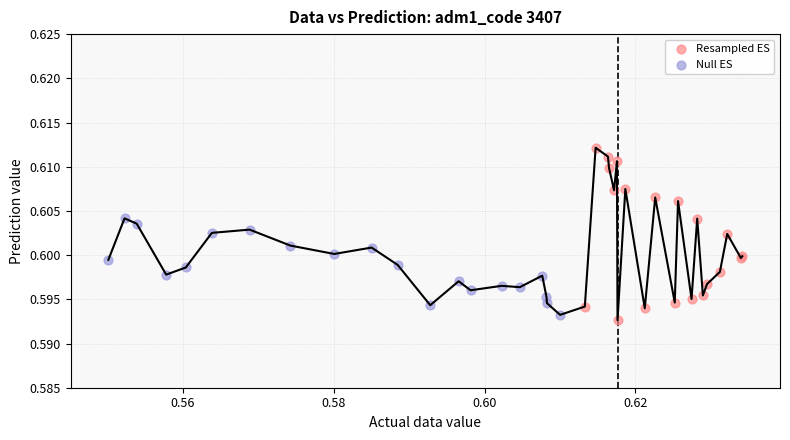

Which series contains the highest Y value?

Resampled ES